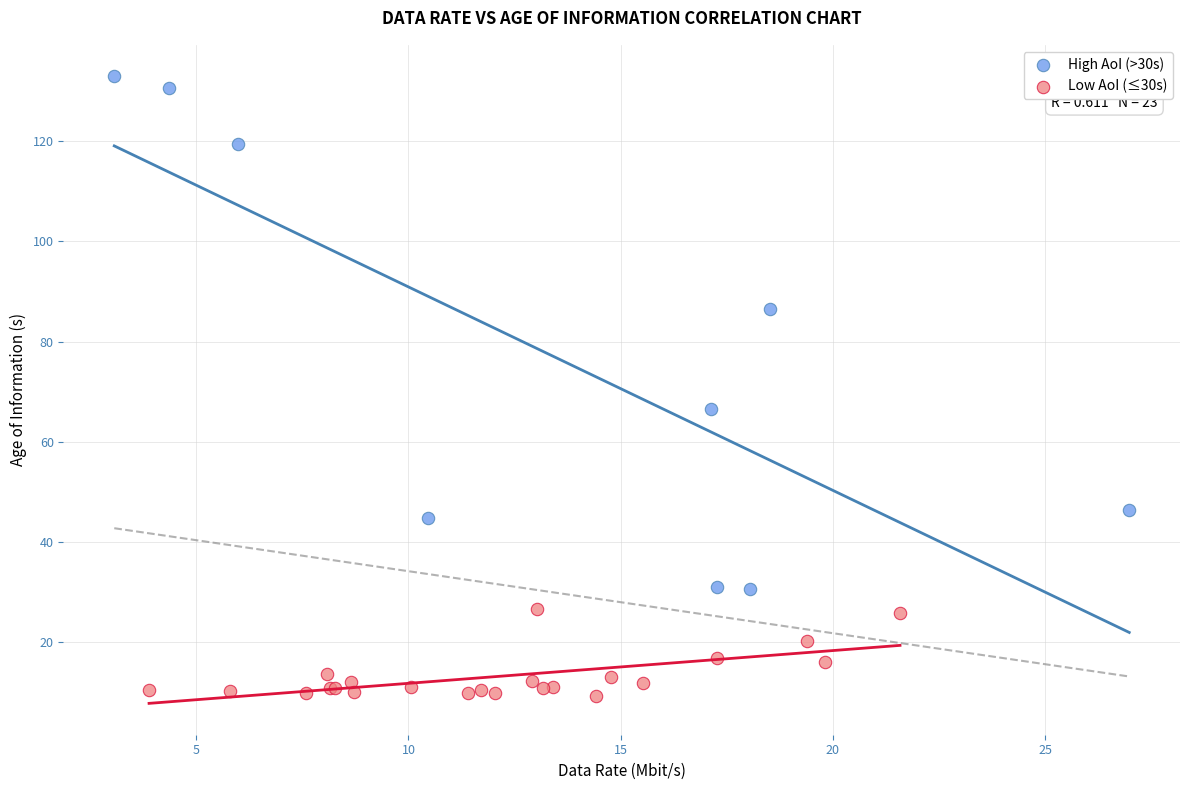

Which series reaches the minimum Y coordinate?

Low AoI (≤30s)